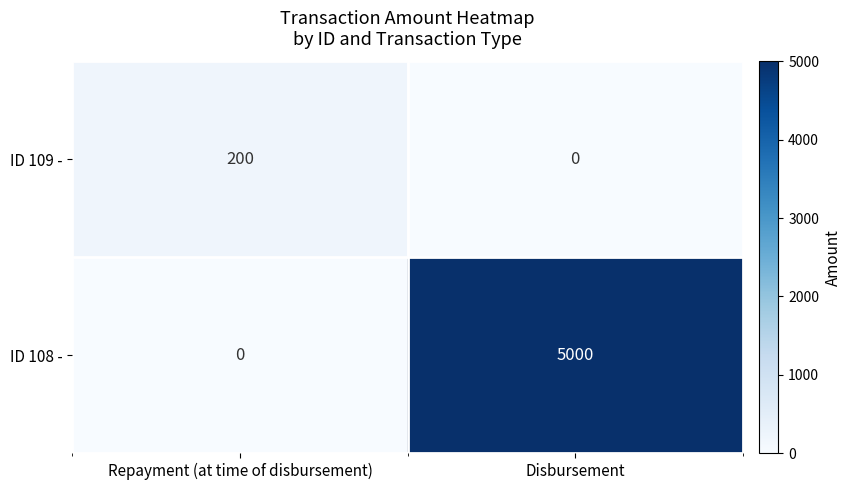

At which category is the sum across all series the highest?

Disbursement